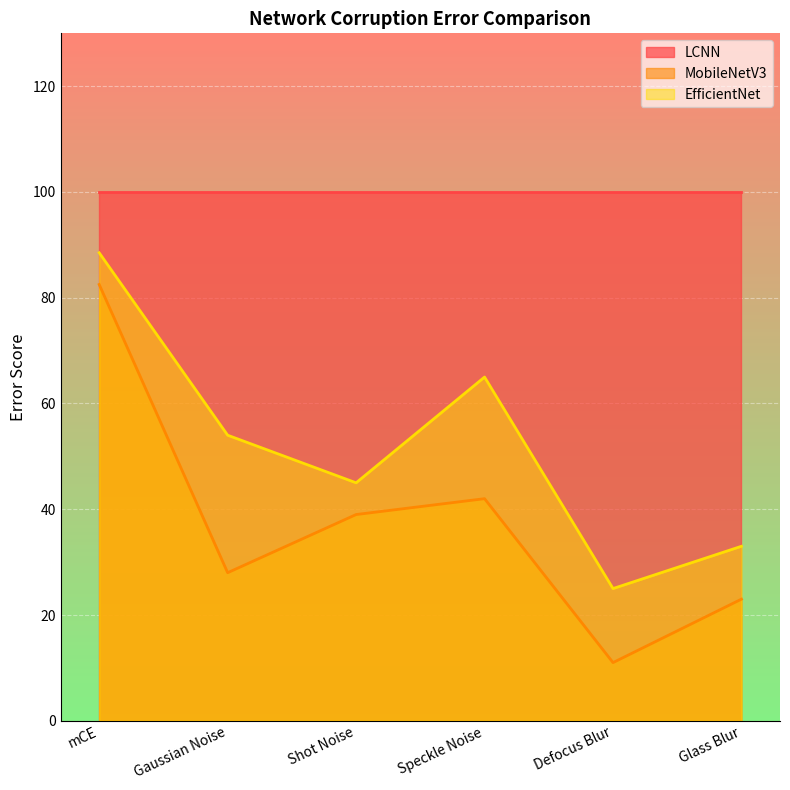

Which label corresponds to the largest value in the chart?

mCE